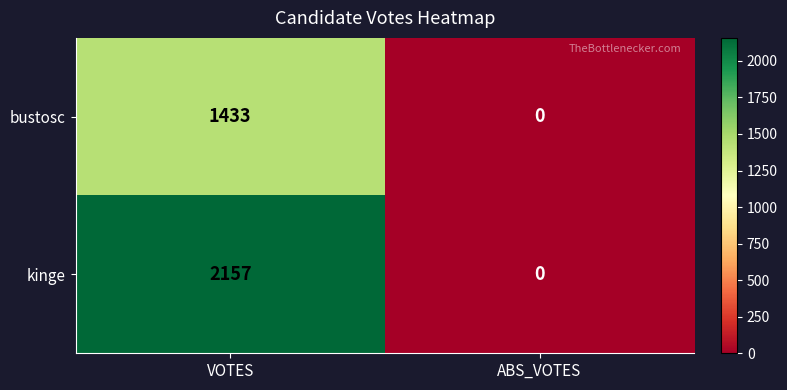

How many series are shown in this chart?

2